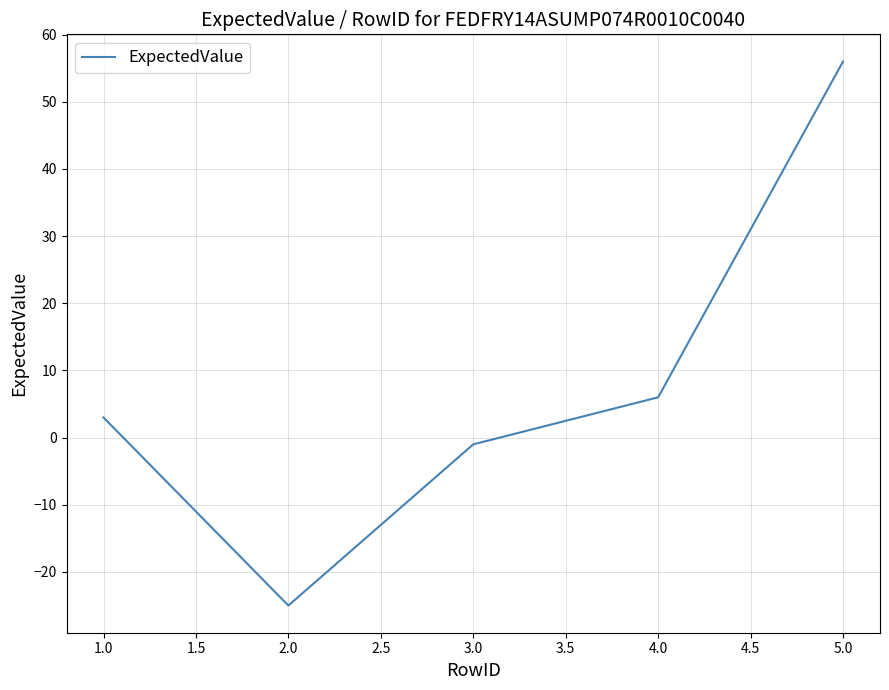

How many negative values are there?

2